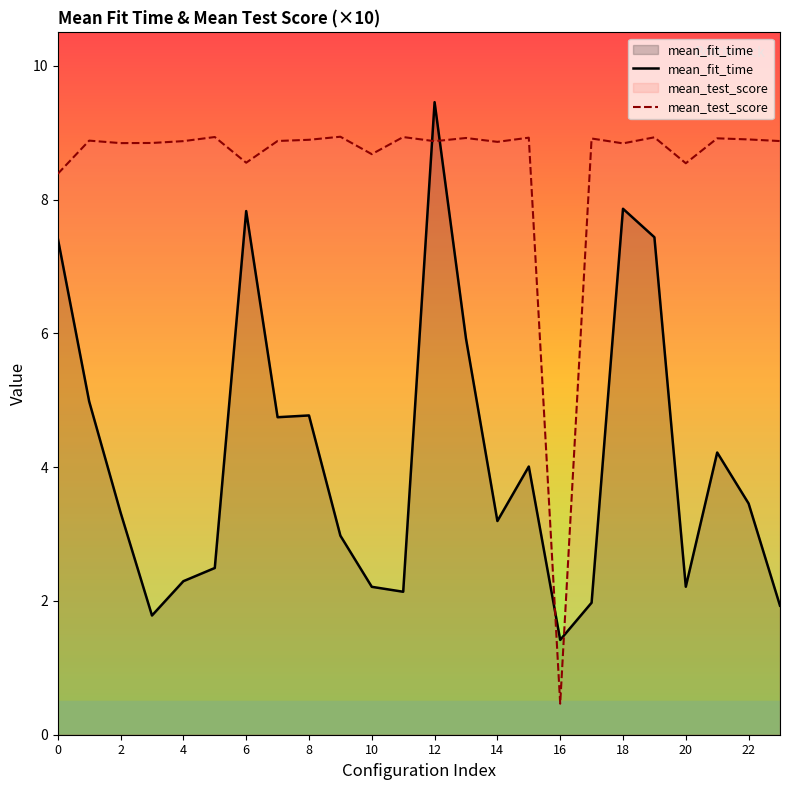

Which series has the largest total across all categories?

mean_test_score